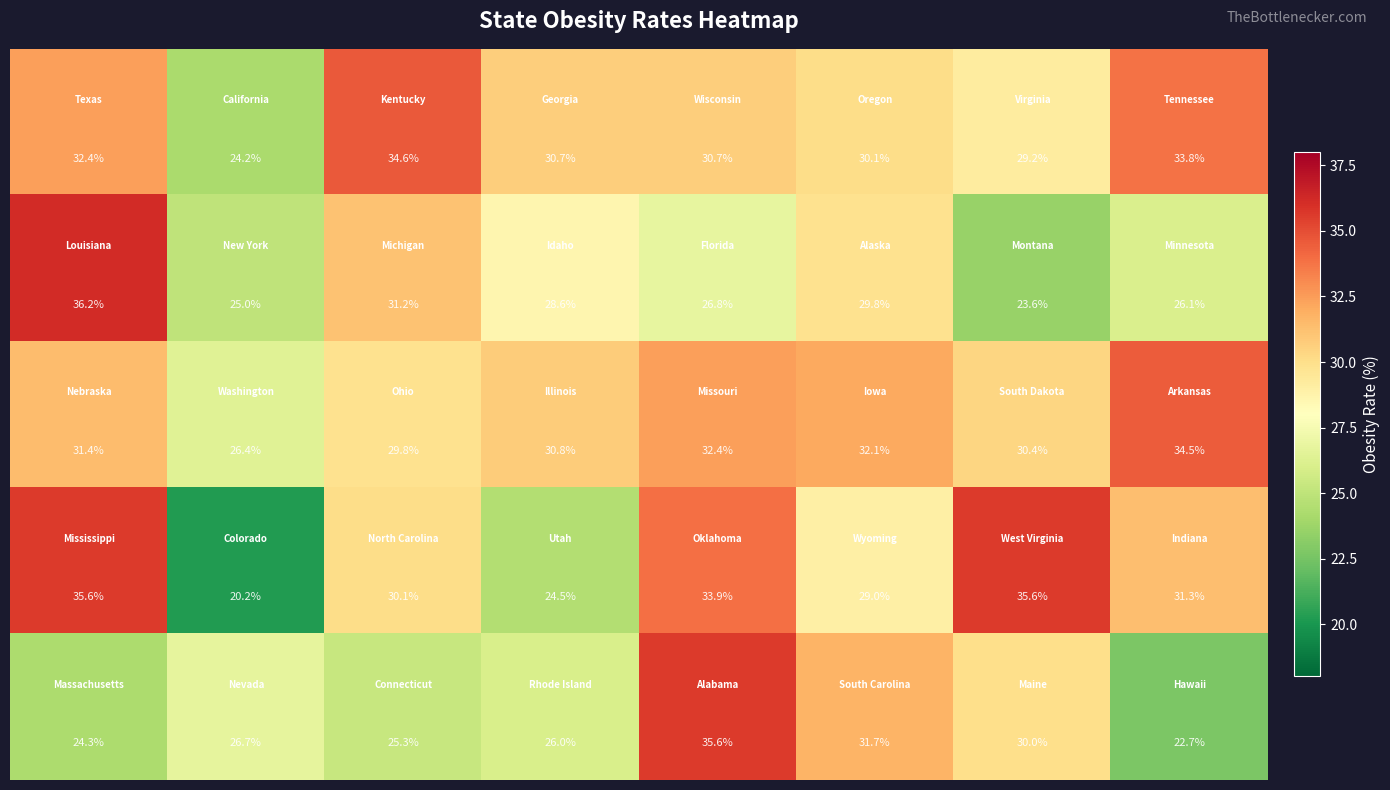

What is the minimum value shown in the chart?

20.2